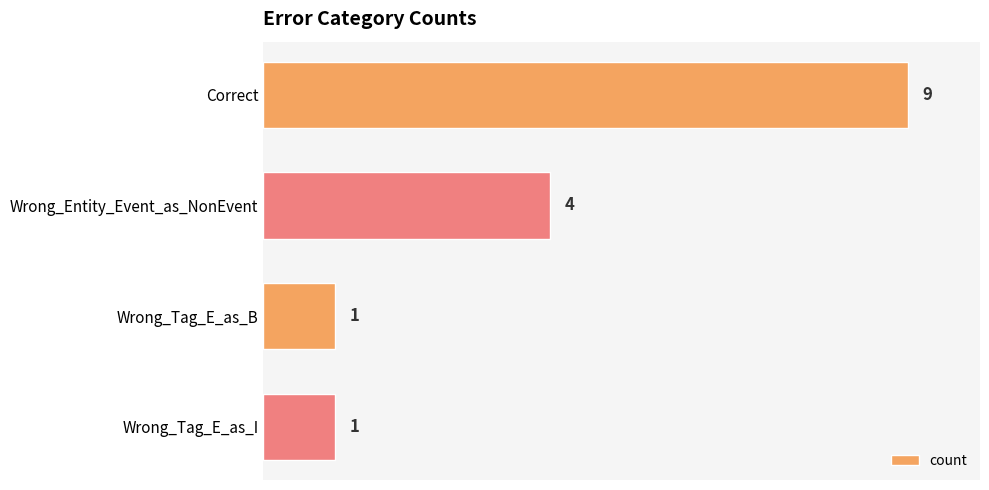

True or false: the data shows 1 at Wrong_Entity_Event_as_NonEvent.

False